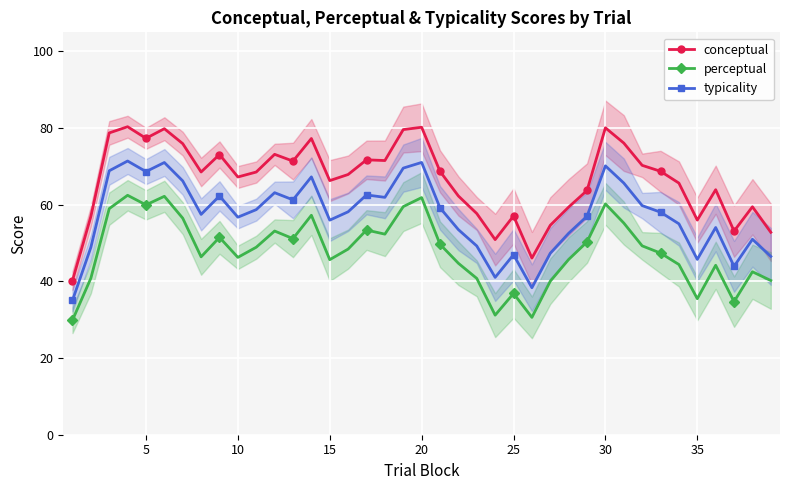

What is the difference between the maximum and second lowest values in the conceptual series?

34.3